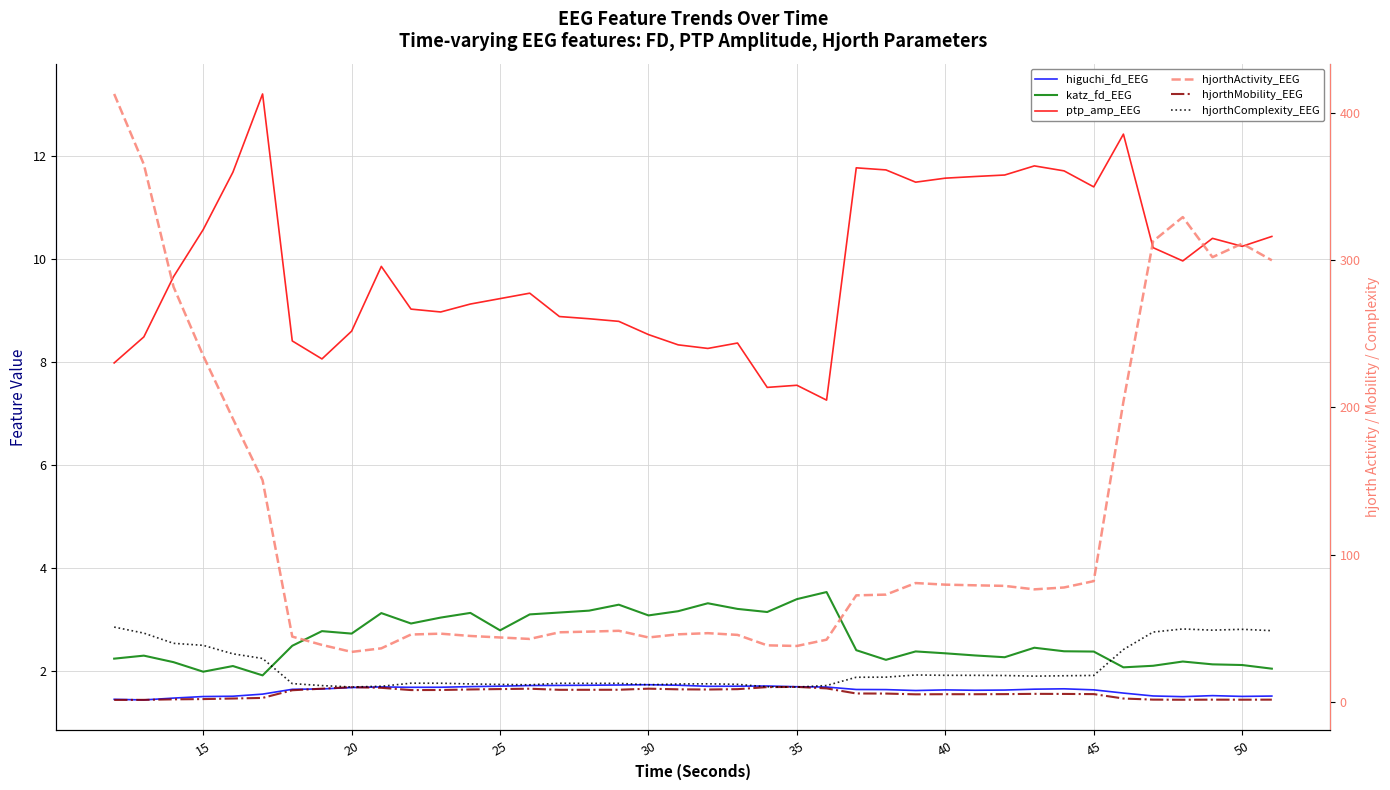

True or false: hjorthComplexity_EEG has more than 0 interior local peaks.

True